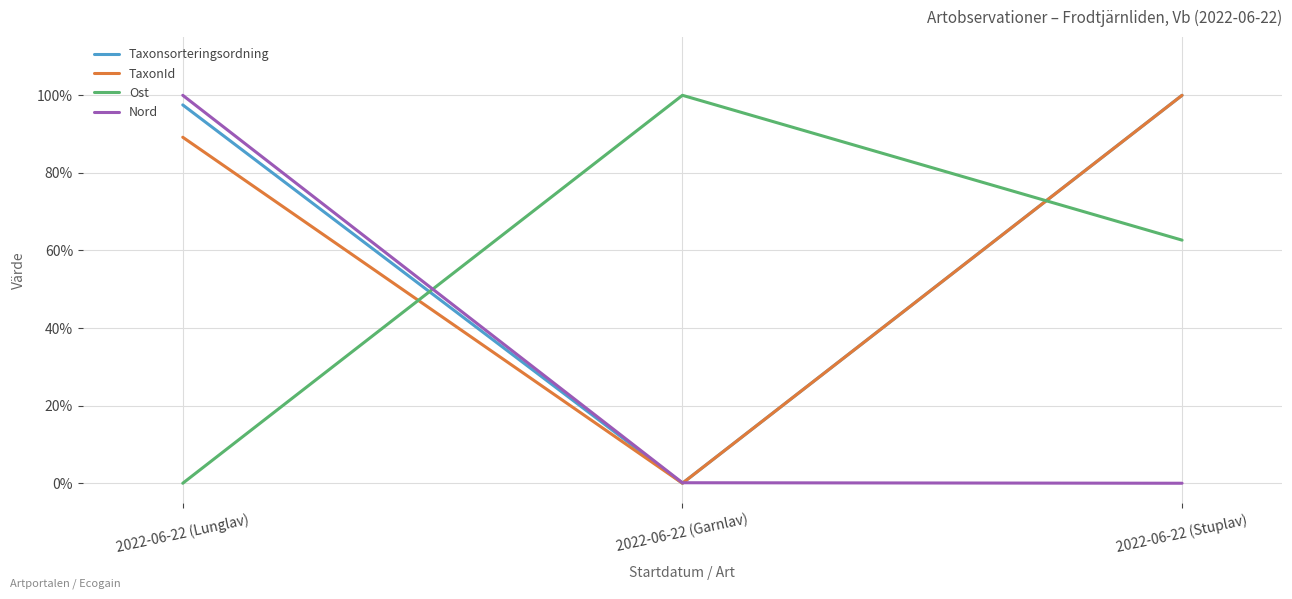

What is the spread (max minus min) of values at 2022-06-22 (Stuplav)?

100.0